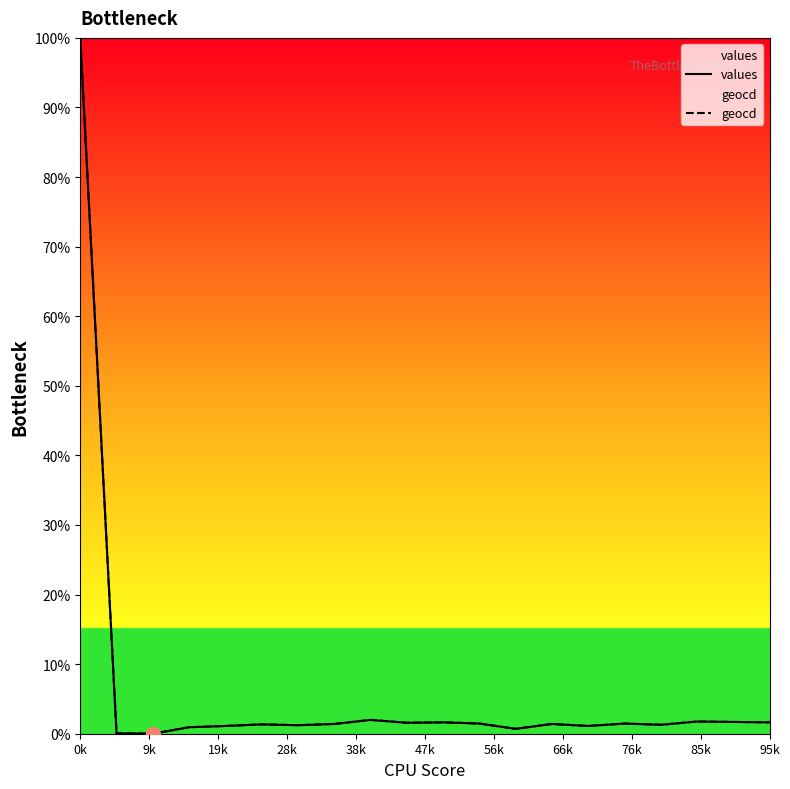

Is it true that geocd equals 1.6 at 95k?

True